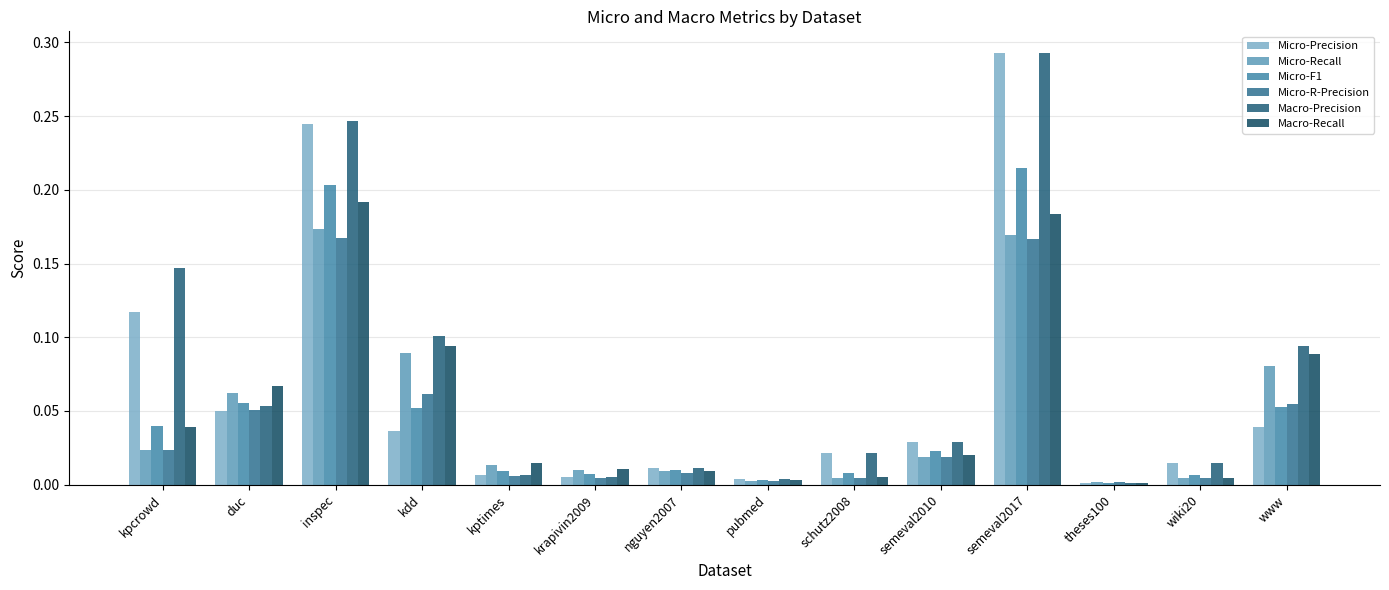

List the series in order of their peak value, highest first.

Micro-Precision, Macro-Precision, Micro-F1, Macro-Recall, Micro-Recall, Micro-R-Precision